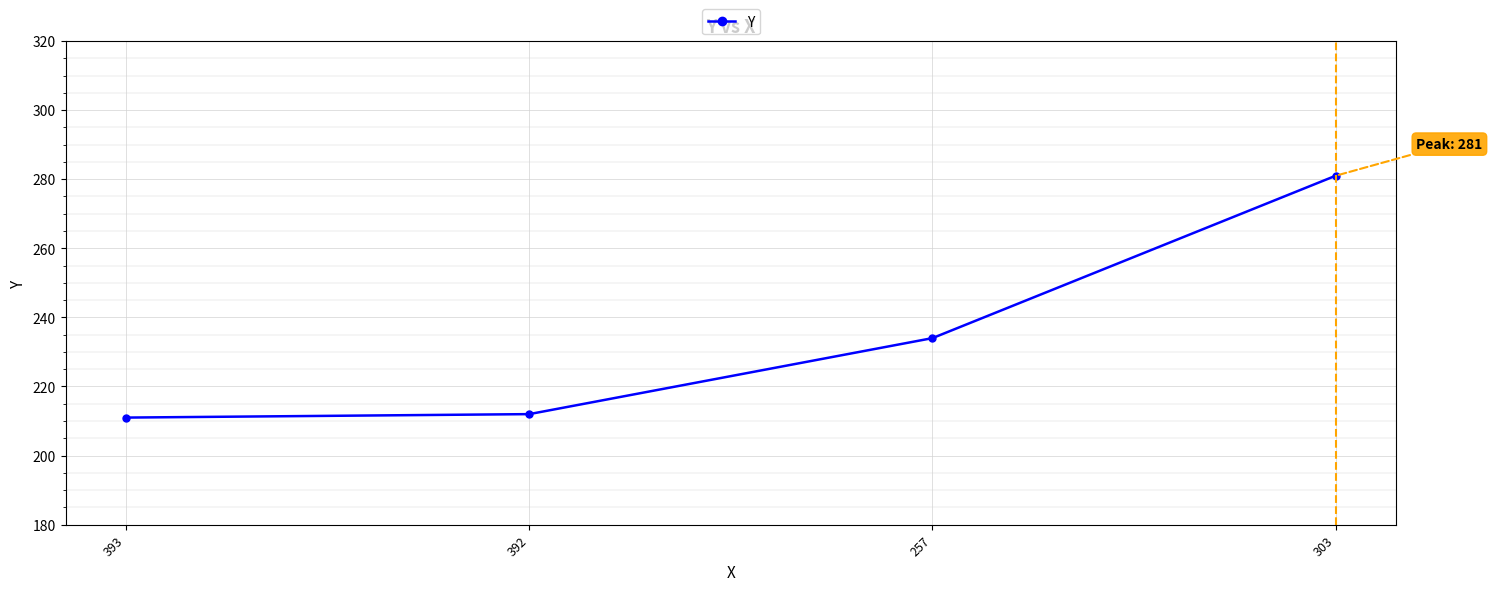

Is this an area chart (filled region under the line)?

No